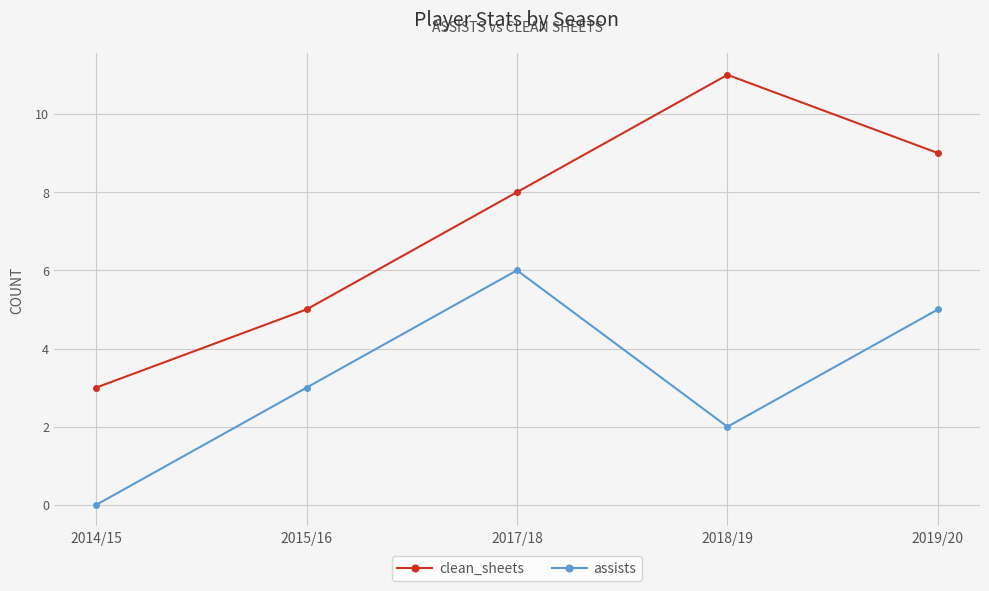

Count the number of data series in this chart.

2